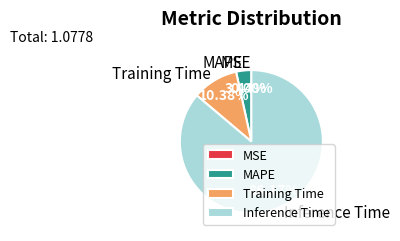

Which category accounts for the majority?

Inference Time